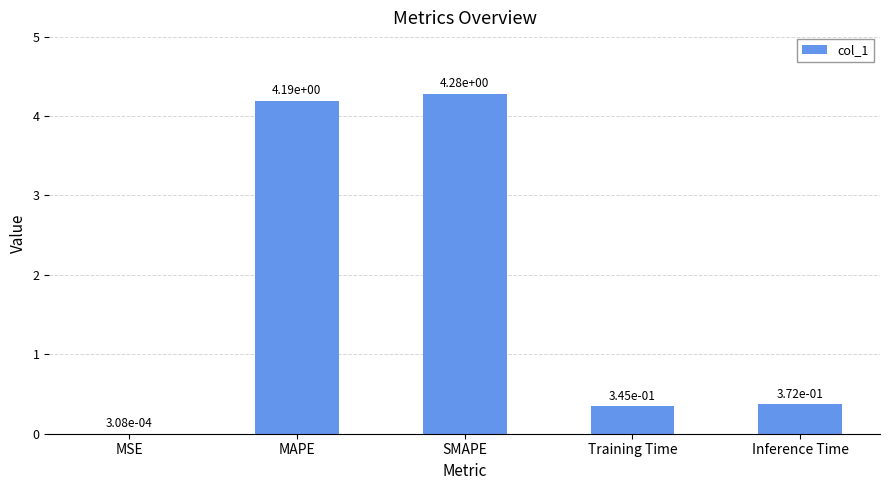

Are the bars horizontal?

No